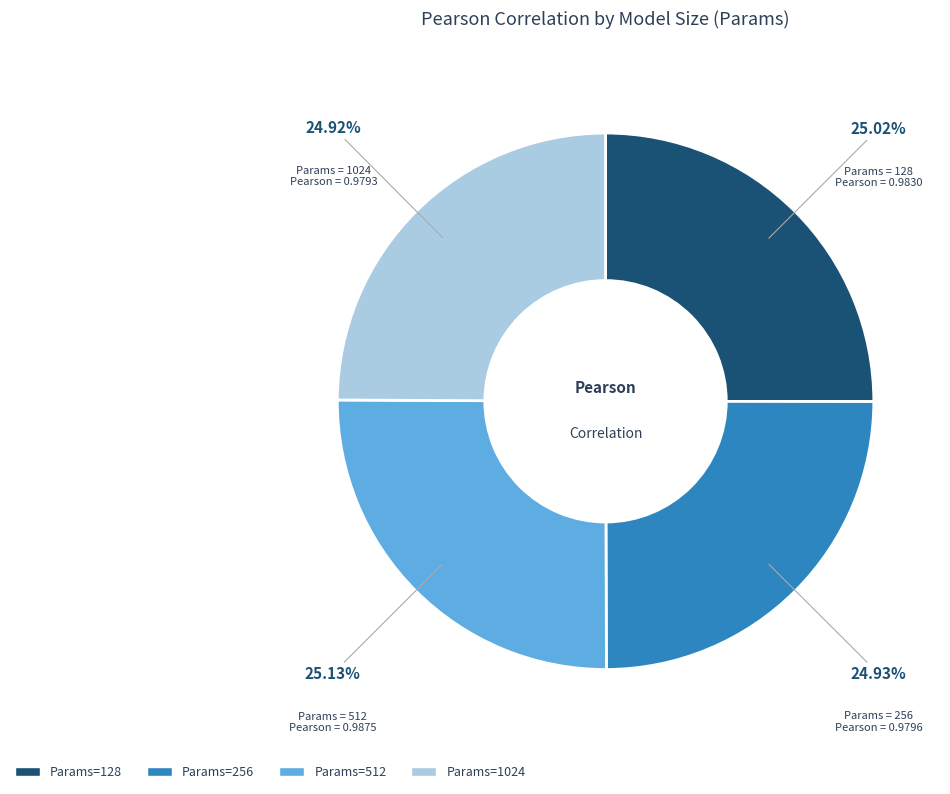

Is there any slice that represents more than half of the pie?

No